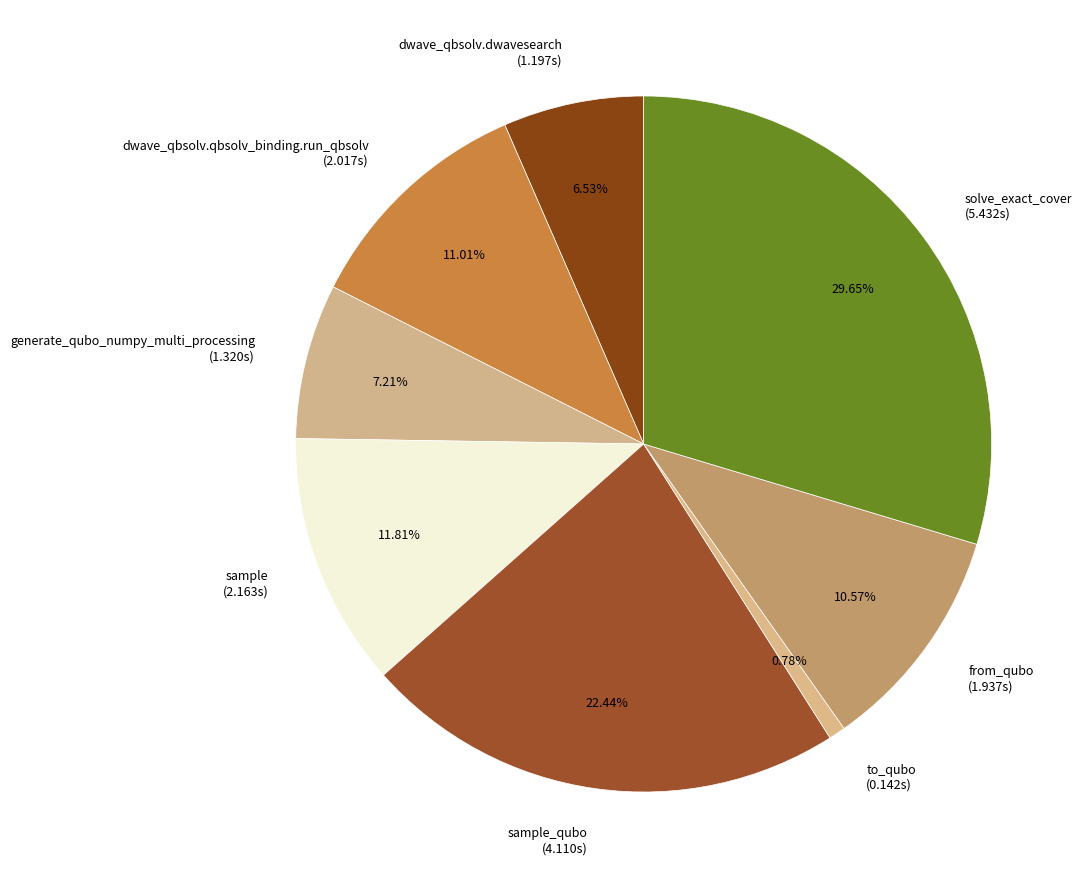

Combined, do sample_qubo (4.110s) and generate_qubo_numpy_multi_processing (1.320s) account for over 50%?

No